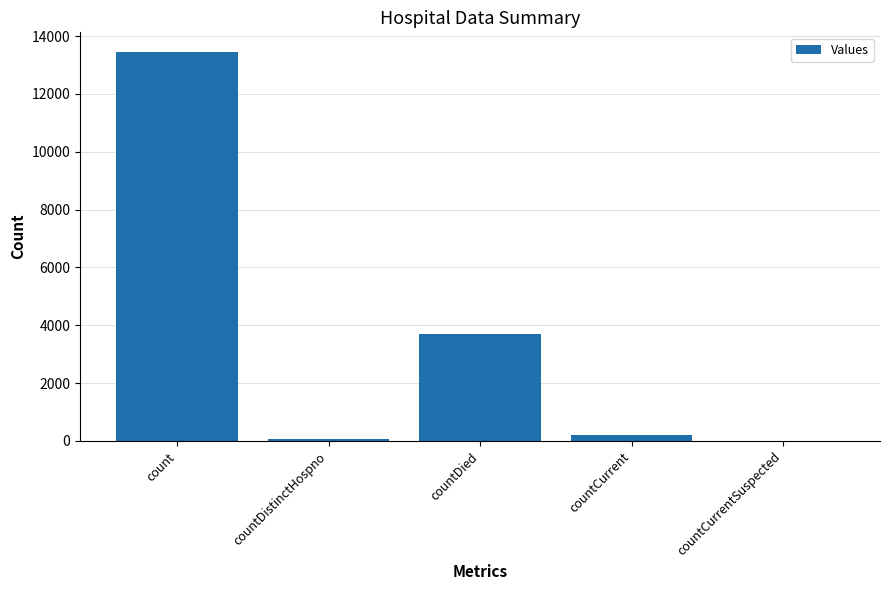

The chart shows a value of 789 at countDied. True or false?

False